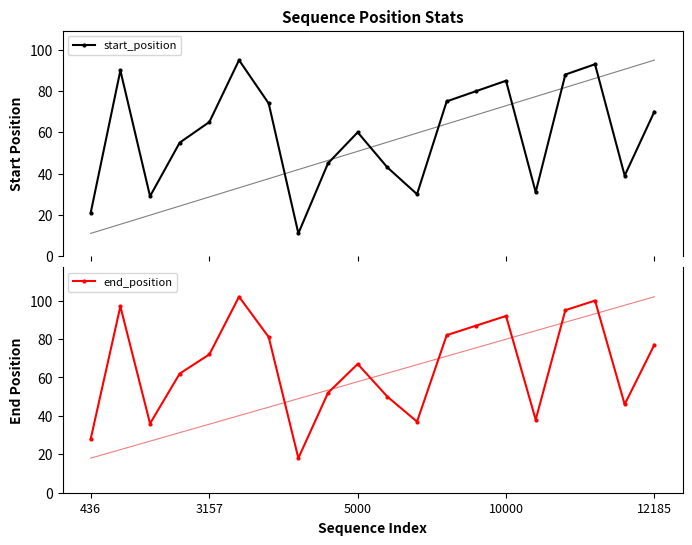

Does the chart have visible grid lines?

No